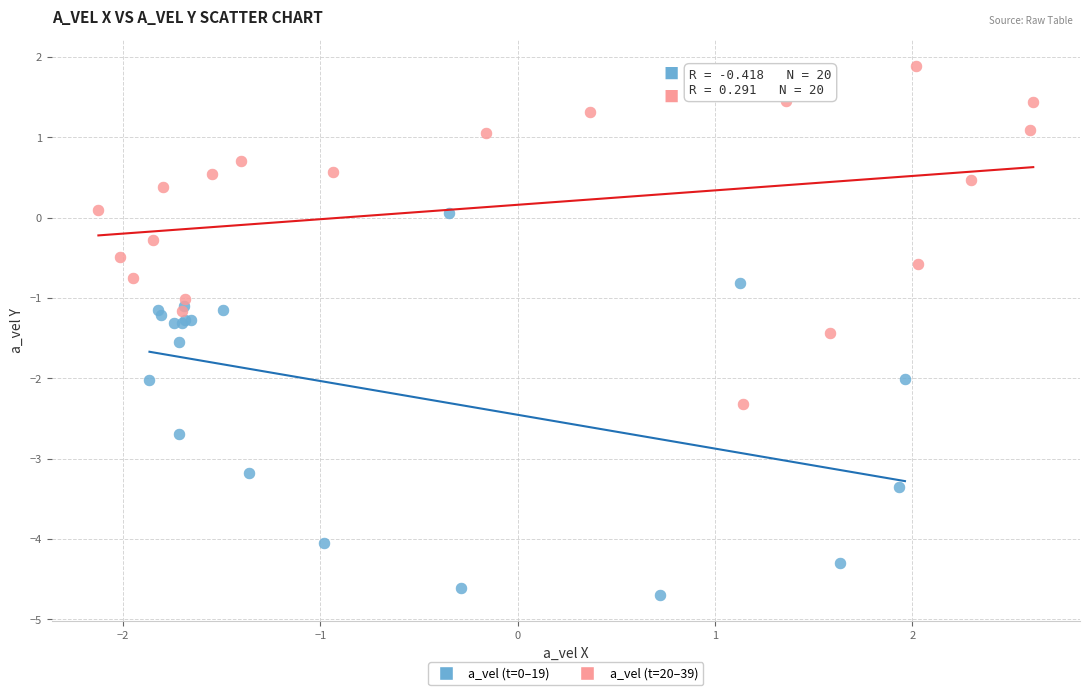

Which series contains the highest Y value?

a_vel (t=20–39)